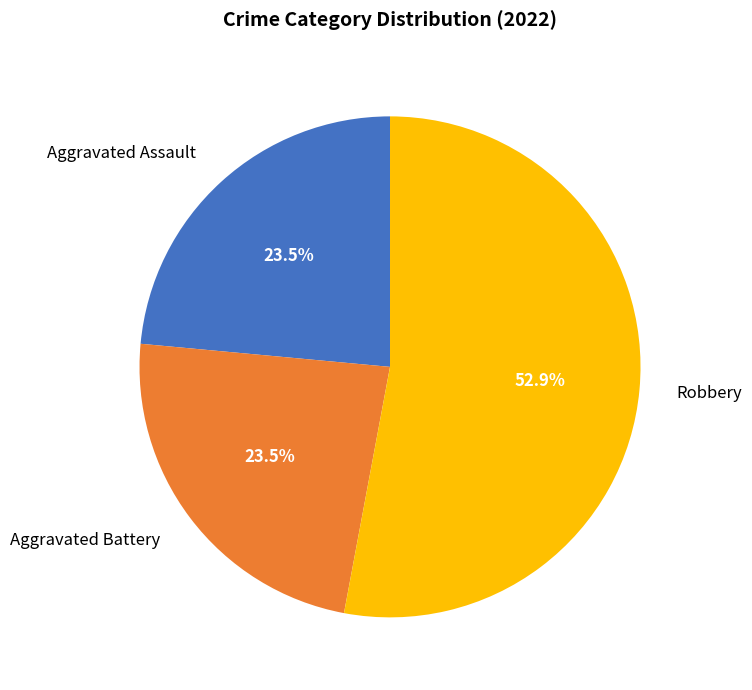

Combined, do Aggravated Battery and Aggravated Assault account for over 50%?

No